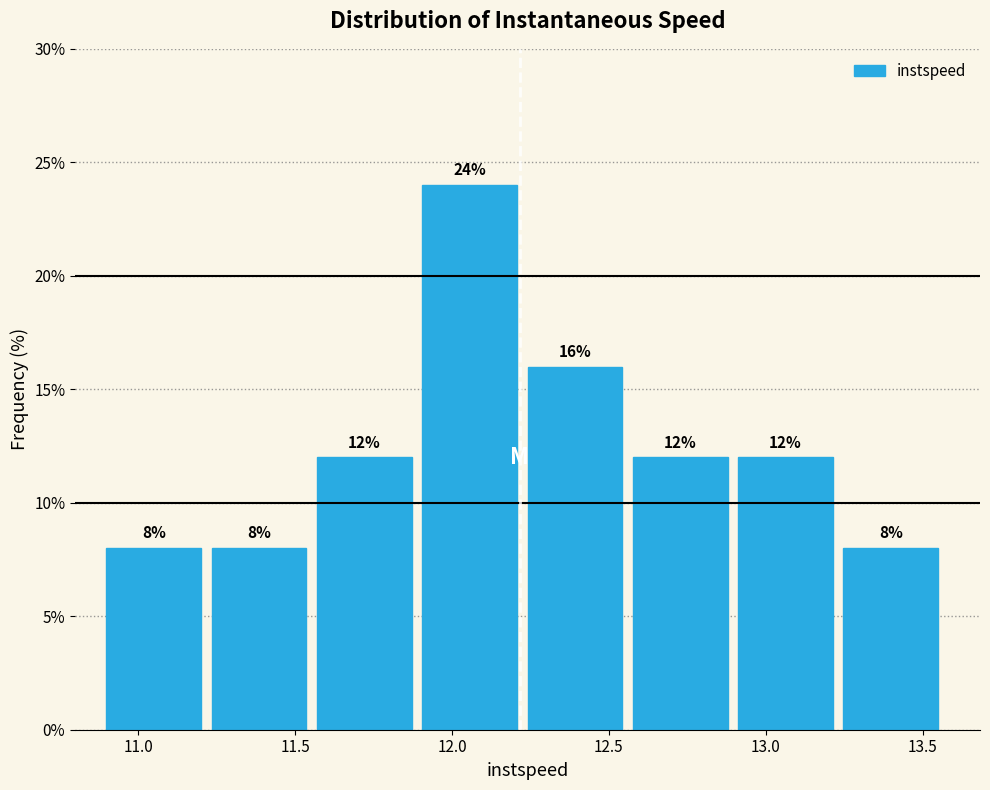

Reading left to right, transcribe this chart: for each bar, give the range it covers on the x-axis and its height. The bar edges are not printed on the chart, so give them approximately, as read against the axis.

10.90 to 11.25: 8
11.25 to 11.55: 8
11.55 to 11.90: 12
11.90 to 12.25: 24
12.25 to 12.60: 16
12.60 to 12.90: 12
12.90 to 13.25: 12
13.25 to 13.60: 8